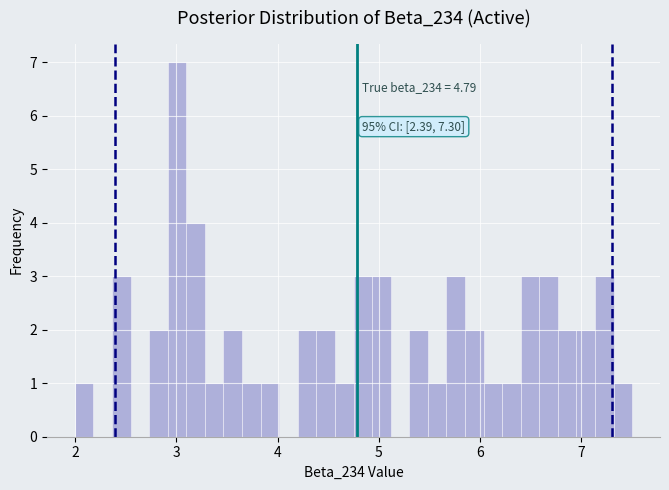

Read against the x-axis, roughly where is the centre of the tallest bar?

3.0